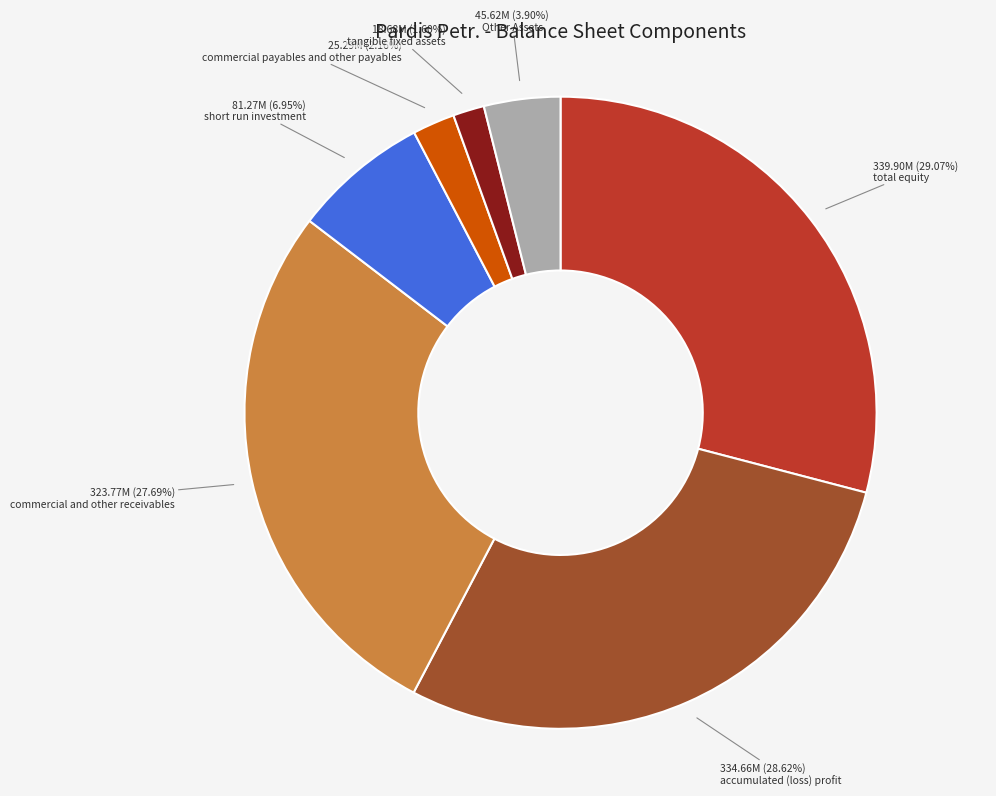

Count the number of slices in the pie.

7